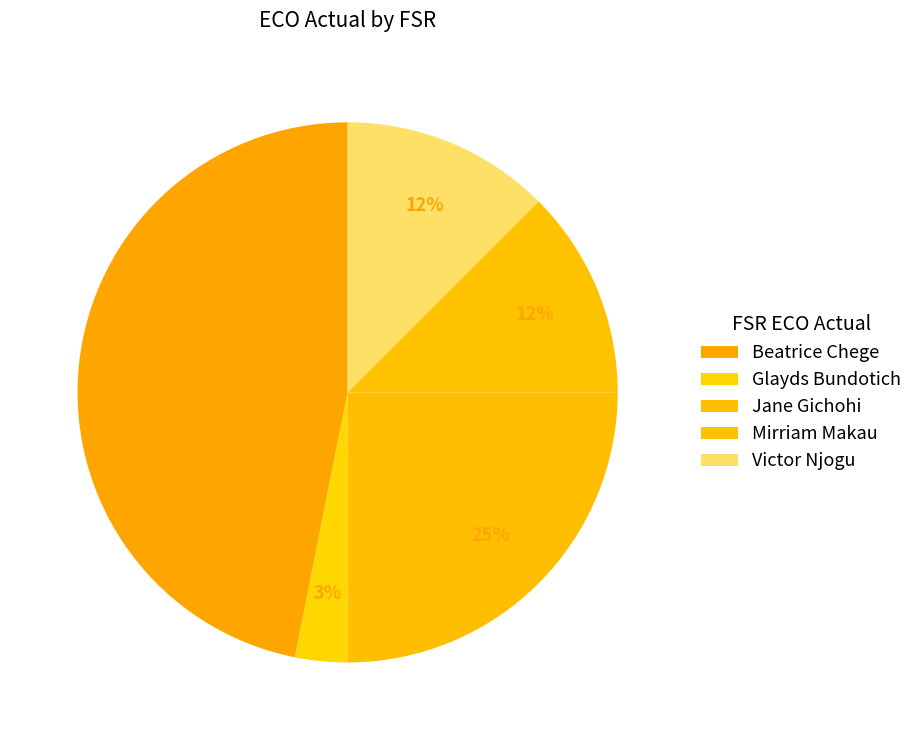

Which category has the biggest portion of the pie?

Beatrice Chege